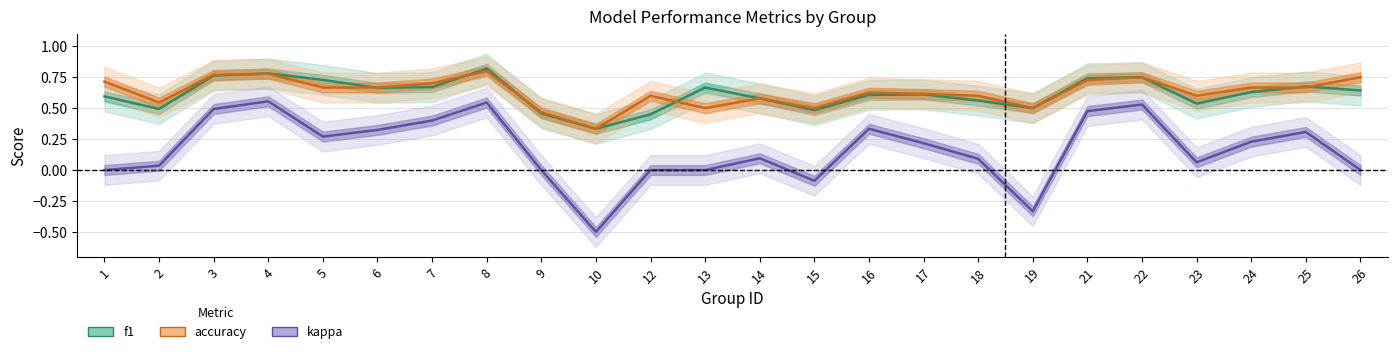

Which has a higher value, 12 or 13?

13